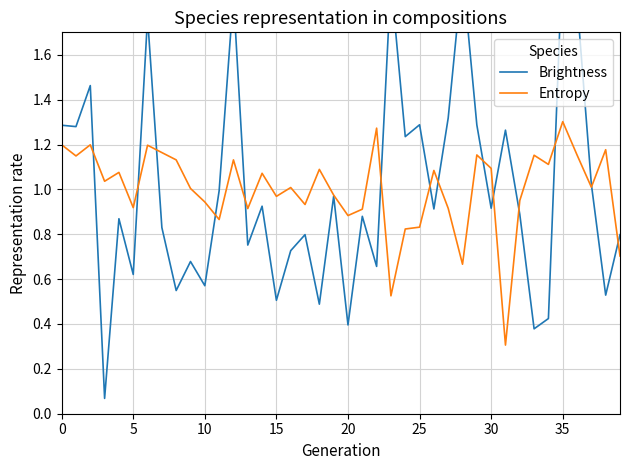

True or false: Brightness has more than 1 interior local peaks.

True